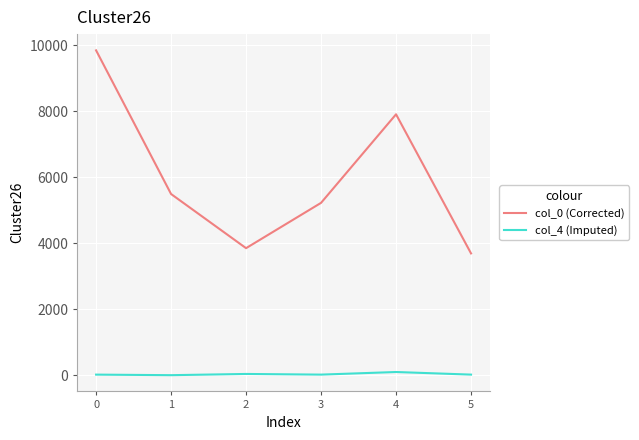

What is the sum of the col_0 (Corrected) values at 3 and 1?

10724